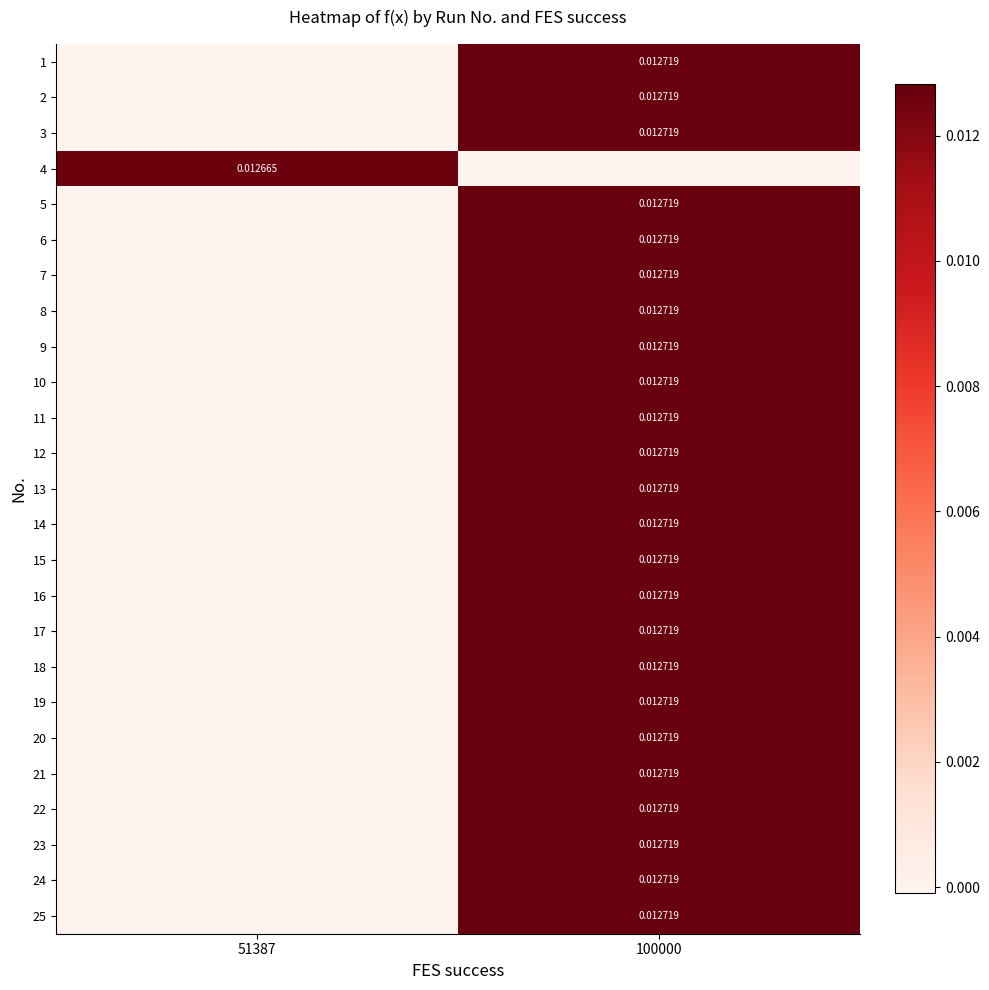

At which label is row_7 closest to 0?

51387